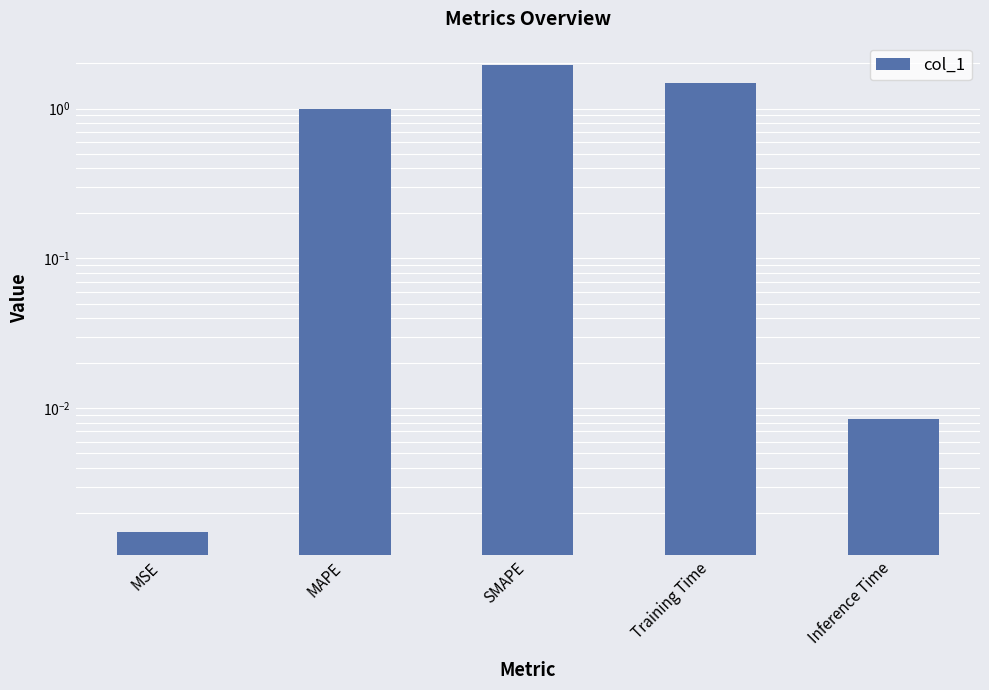

Reading right to left, extract all data points from this chart.

Inference Time=0.0	Training Time=1.5	SMAPE=2.0	MAPE=1.0	MSE=0.0